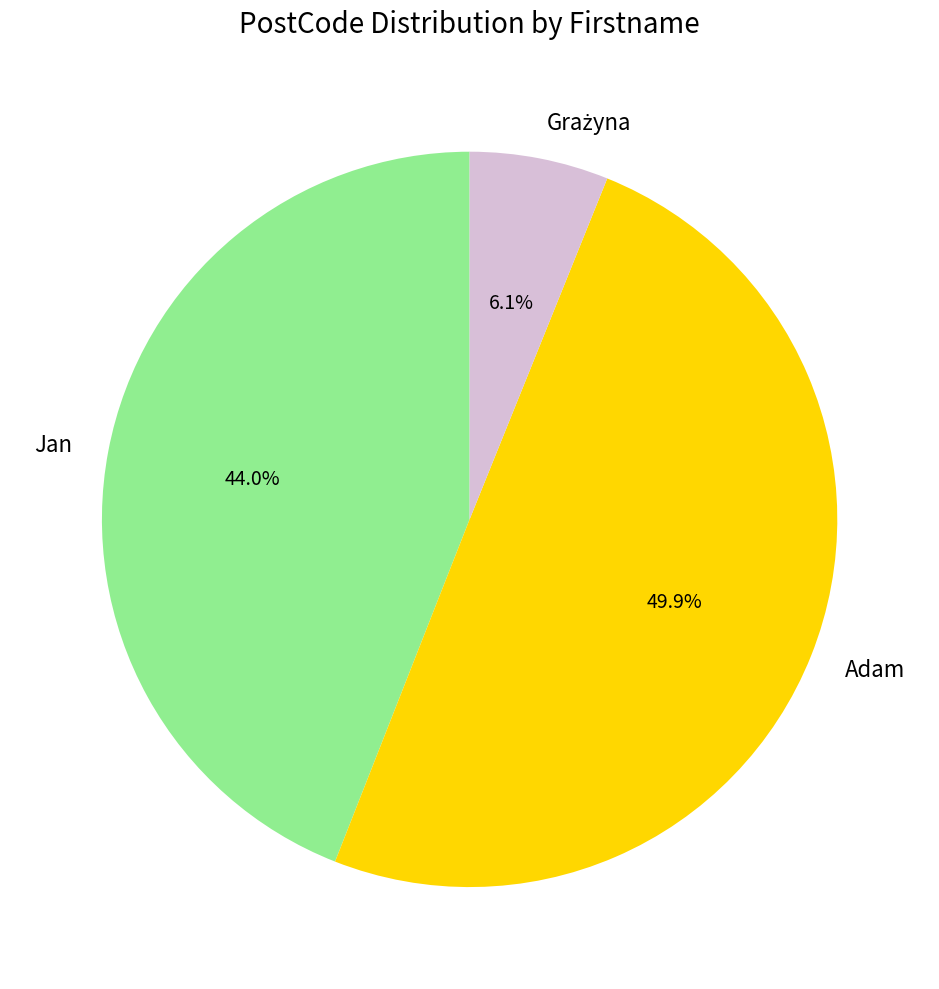

What is the largest slice in the pie chart?

Adam